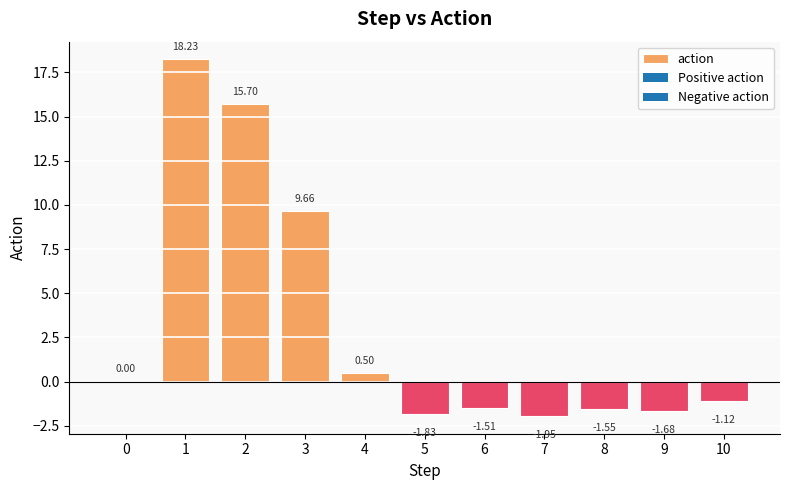

Between 7 and 4, which is larger?

4